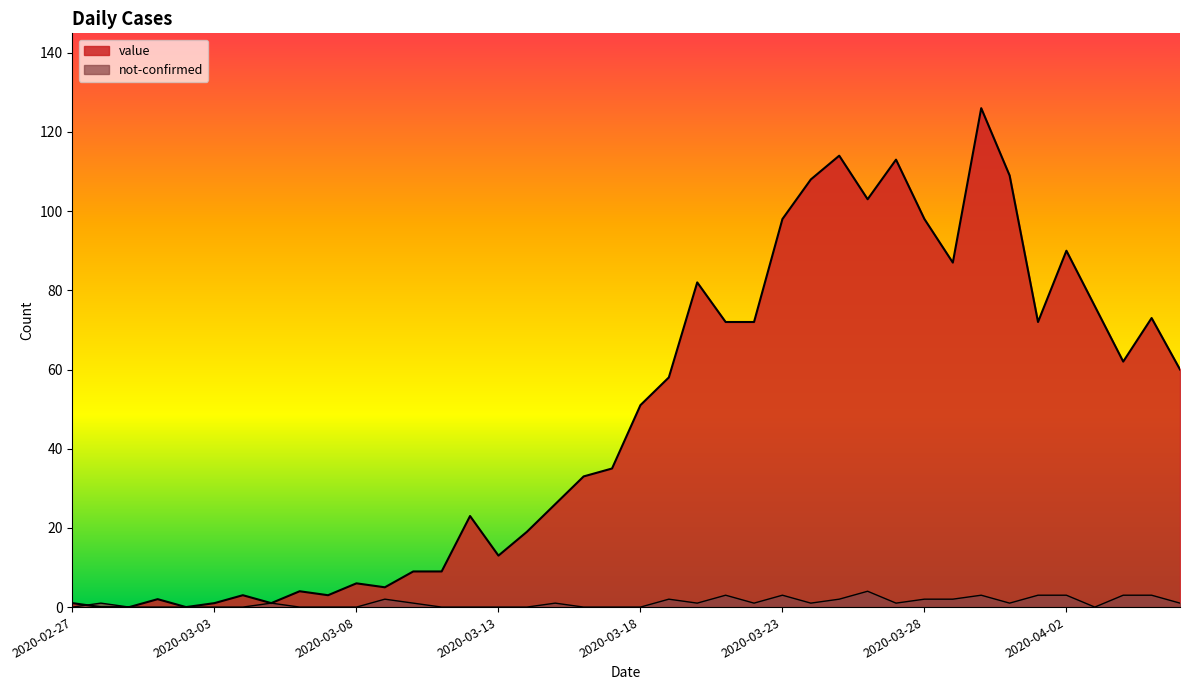

Where is the first local maximum for value?

2020-03-01